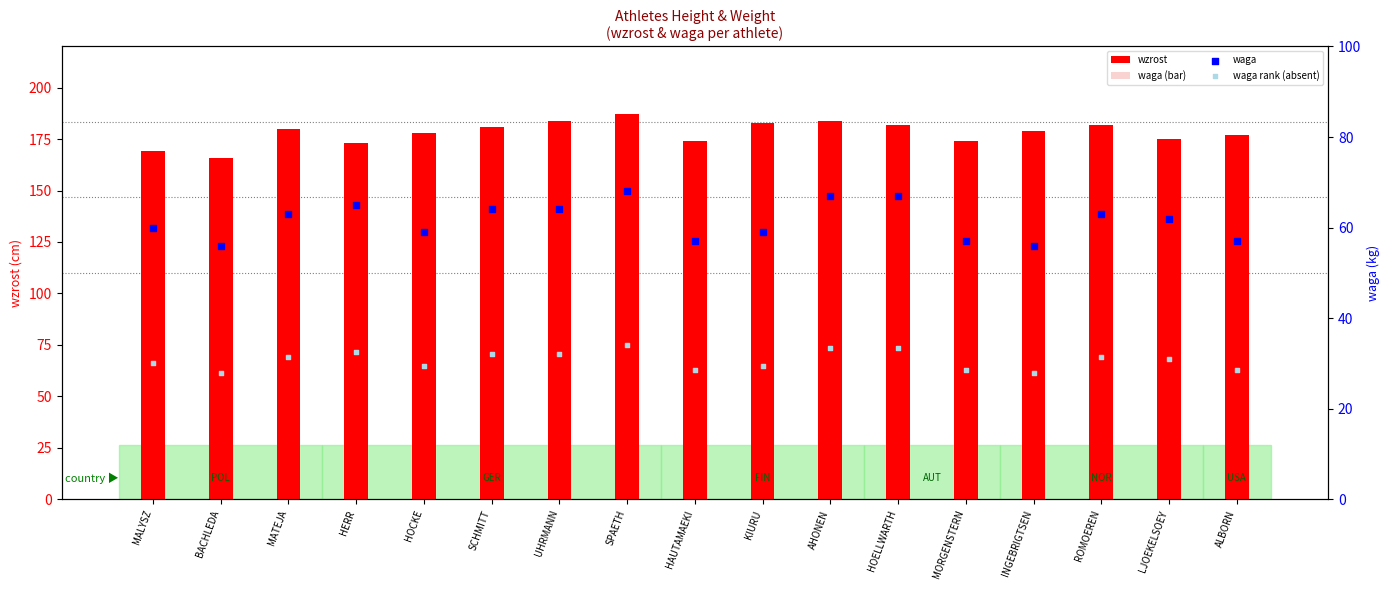

Which series has the largest total across all categories?

wzrost